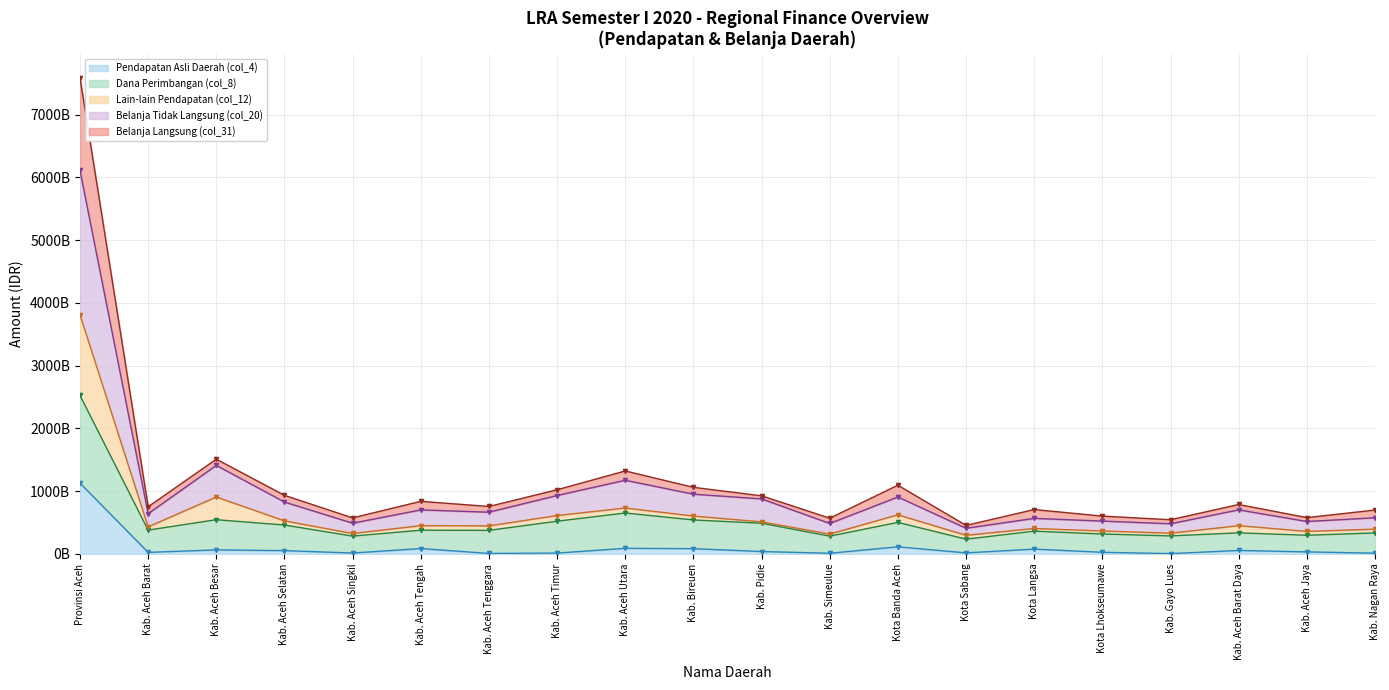

What is the maximum value shown in the chart?

7592264151514